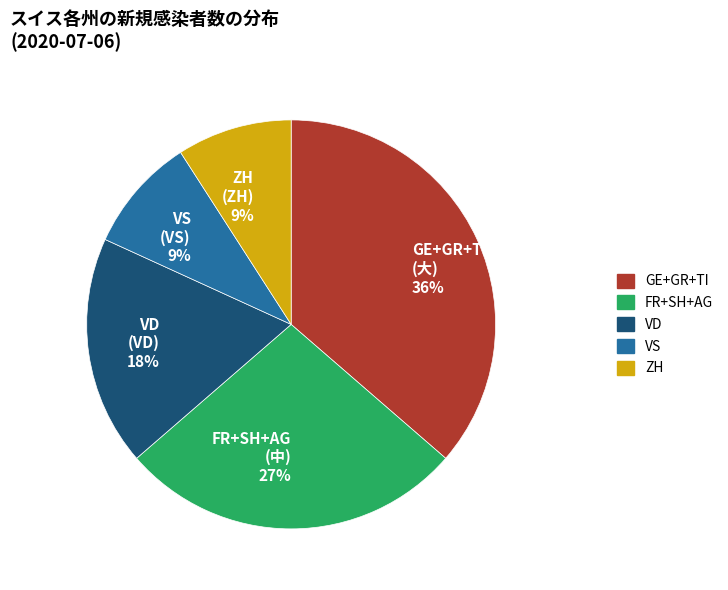

How many slices are in this pie chart?

5